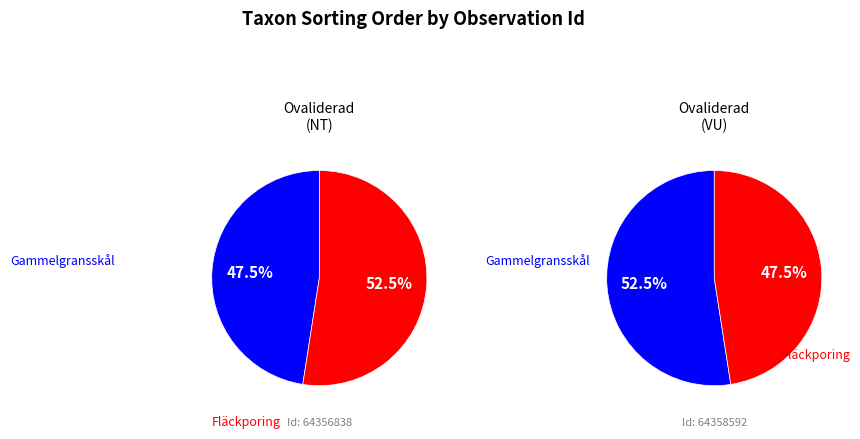

To the nearest percent, what portion does 64356838 represent?

48%